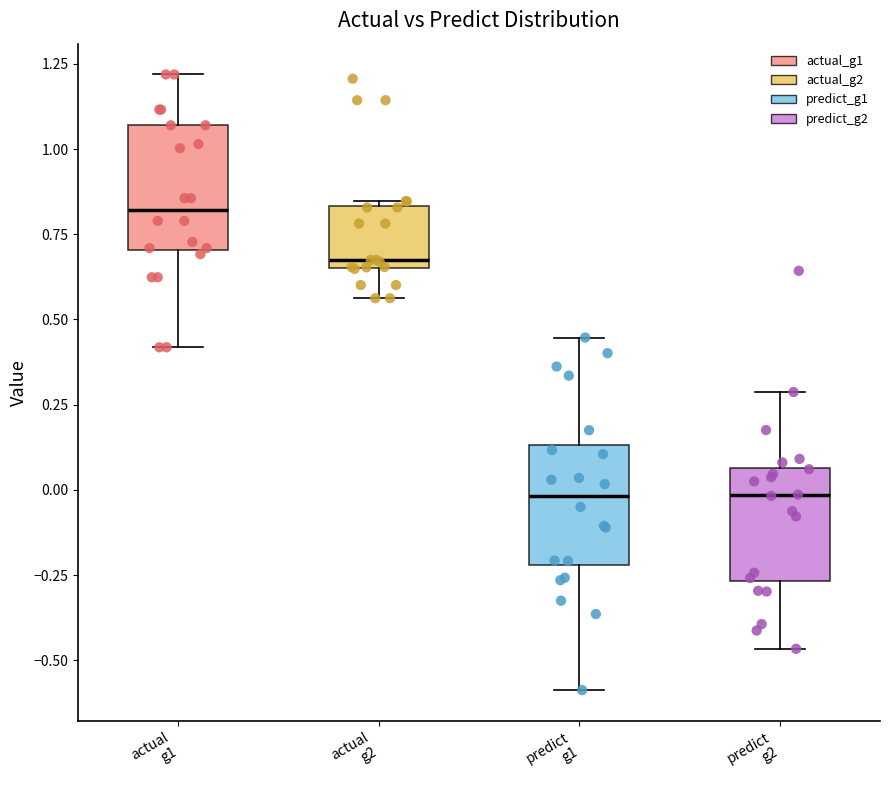

Reading left to right, transcribe this box plot: for each box, give where its median line is, the range the box spans, and where its two whiskers end, as read against the y-axis. The values are not printed on the chart, so give them approximately, as read against the axis.

actual g1: median 0.80, box 0.70 to 1.05, whiskers 0.40 to 1.20
actual g2: median 0.65 (just above the box's lower edge), box 0.65 to 0.85, whiskers 0.55 to 0.85
predict g1: median 0.00, box -0.20 to 0.15, whiskers -0.60 to 0.45
predict g2: median 0.00, box -0.25 to 0.05, whiskers -0.45 to 0.30